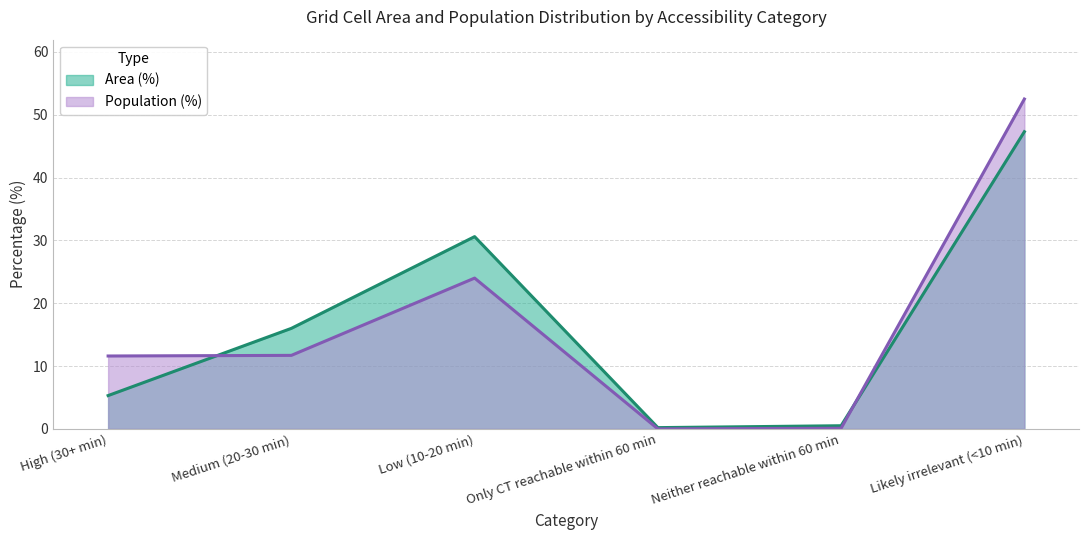

The value of Area (%) at High (30+ min) is 5.3. True or false?

True